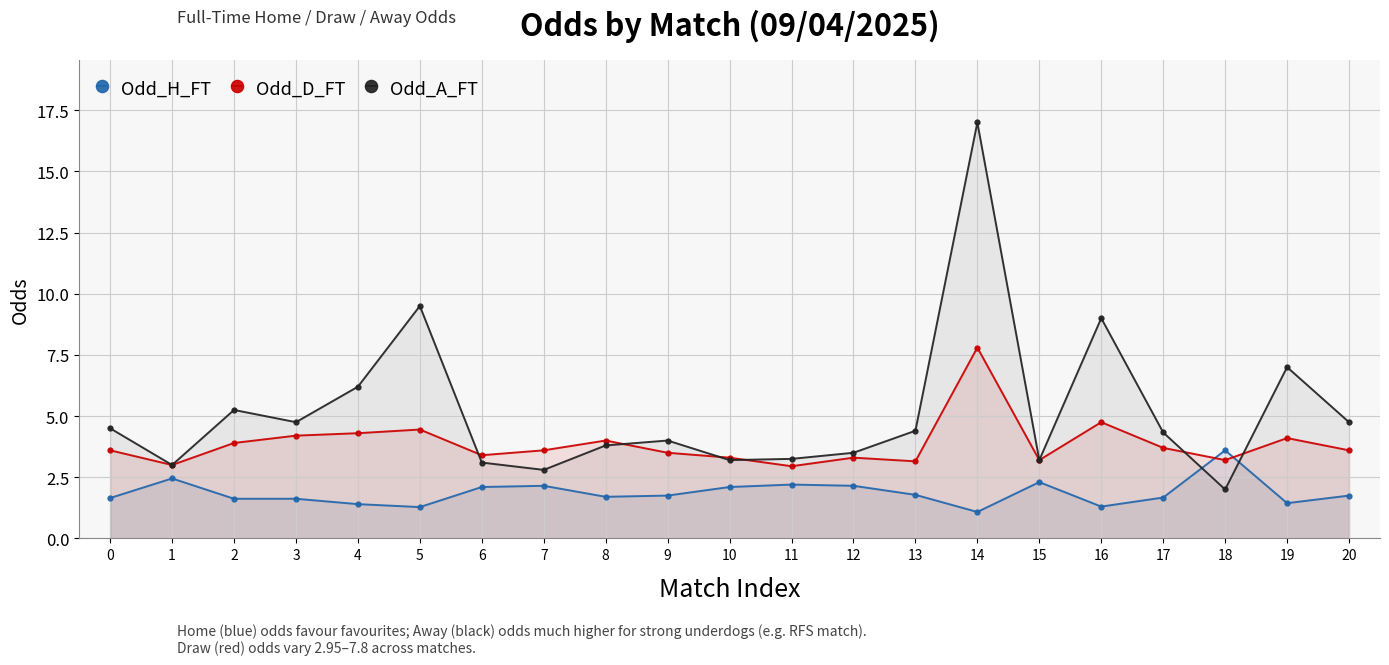

How many data points in Odd_D_FT are above 3?

19